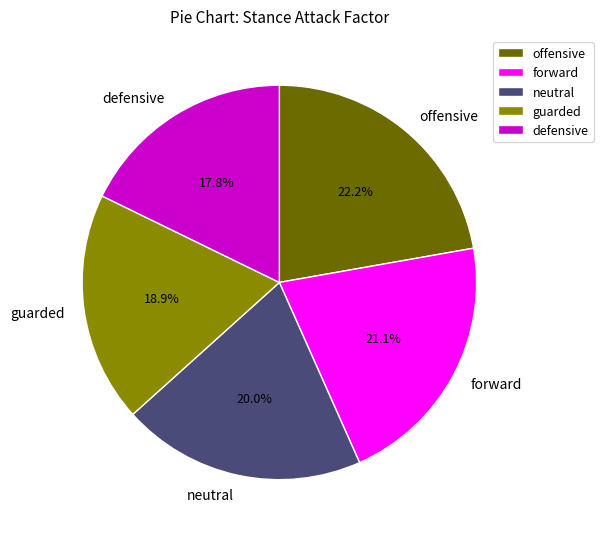

To the nearest percent, what is the combined percentage of offensive and guarded?

41%